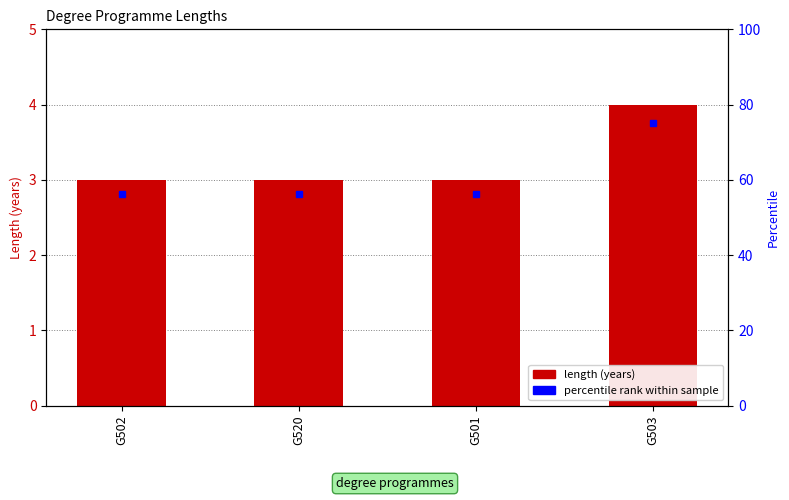

What position from the right is G502?

4